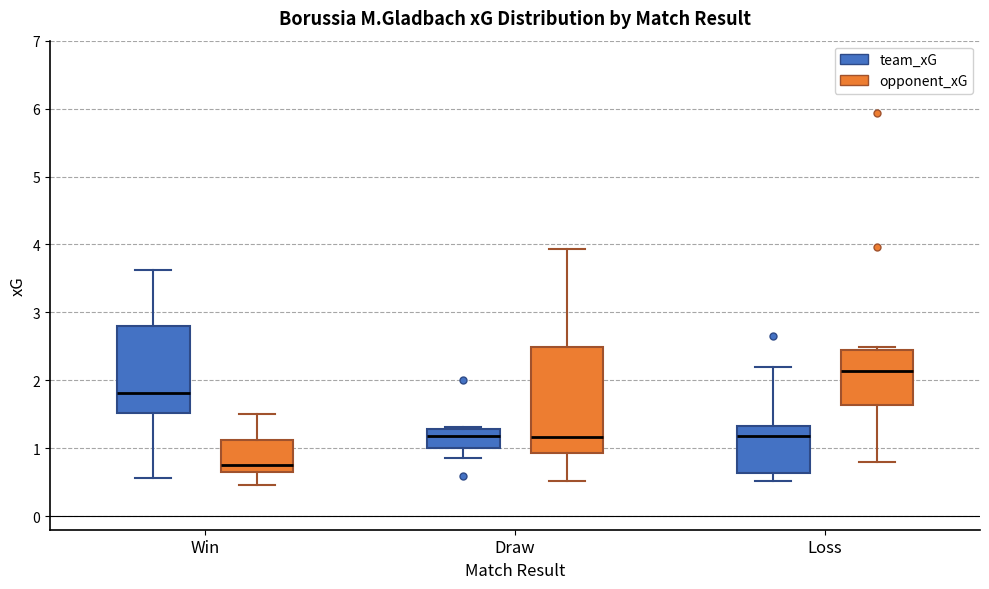

Which box has the highest median line?

Loss (opponent_xG)